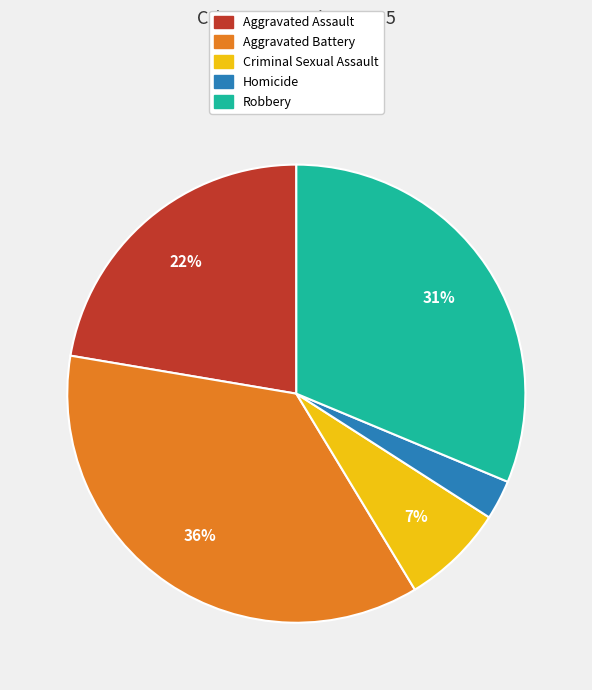

What percentage is the Aggravated Battery slice, to the nearest percent?

36%